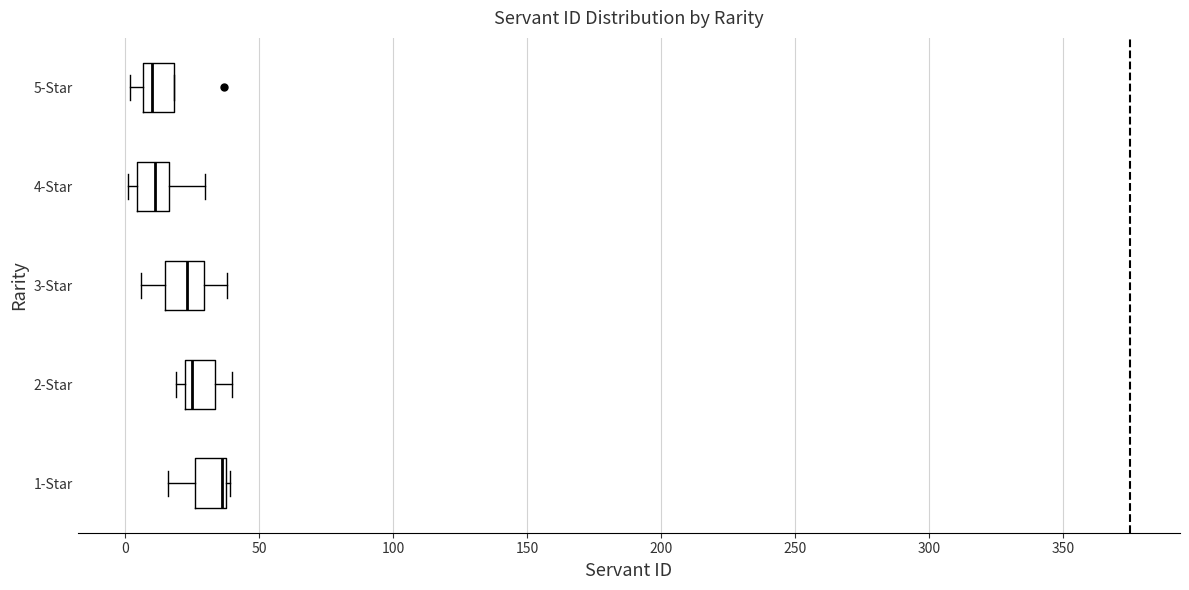

Where is the right edge of the box for 5-Star on the x-axis? The values are not printed on the chart, so give them approximately, as read against the axis.

20